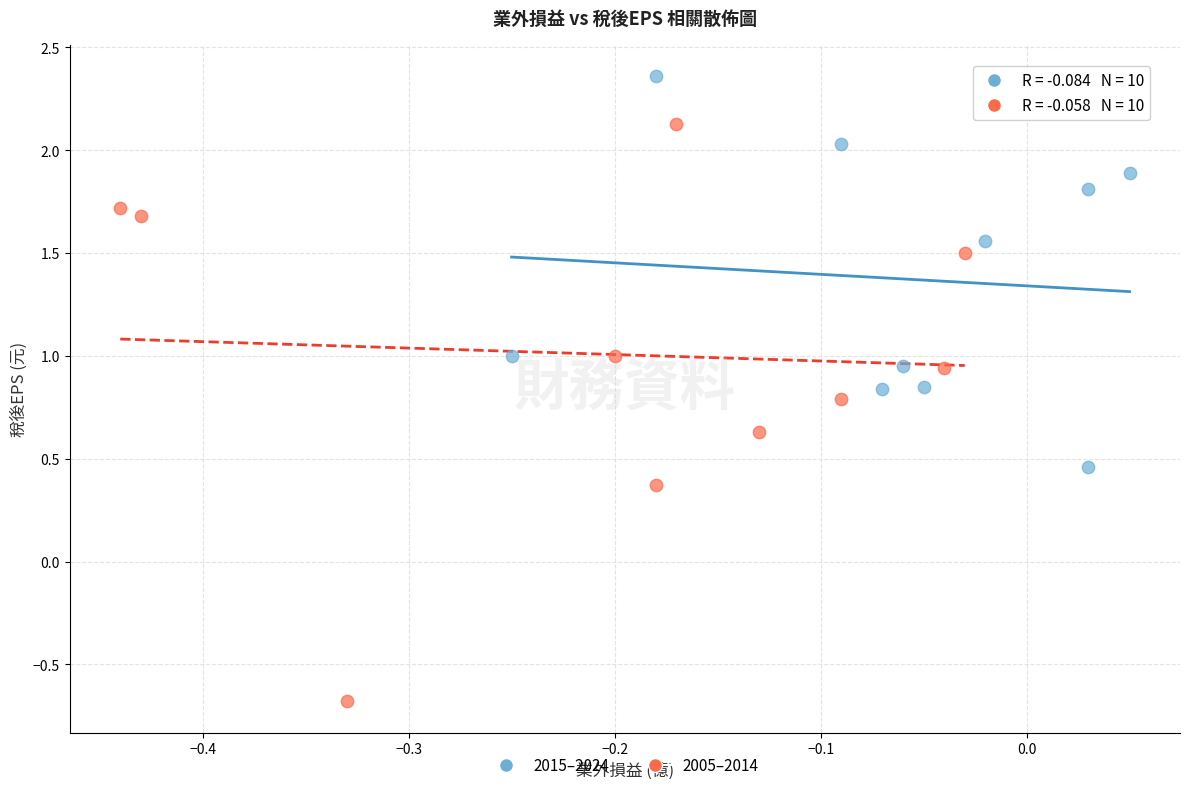

Which series contains the lowest Y value?

2005–2014